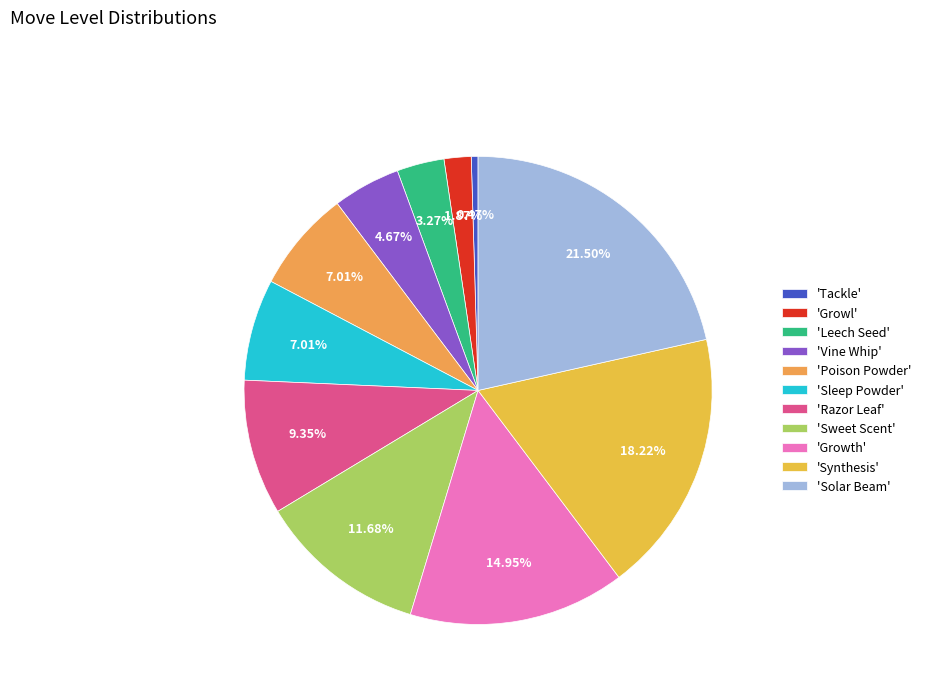

To the nearest percent, what is the average slice percentage?

9%